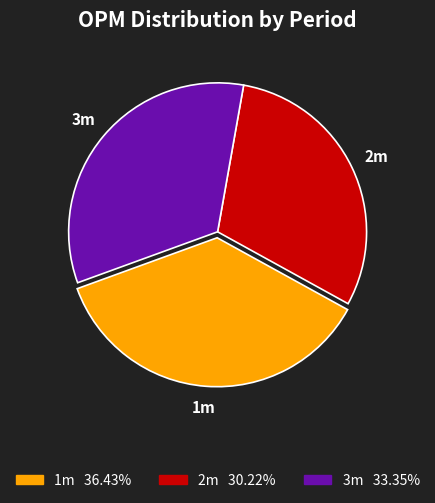

Does 1m account for over 50% of the chart?

No